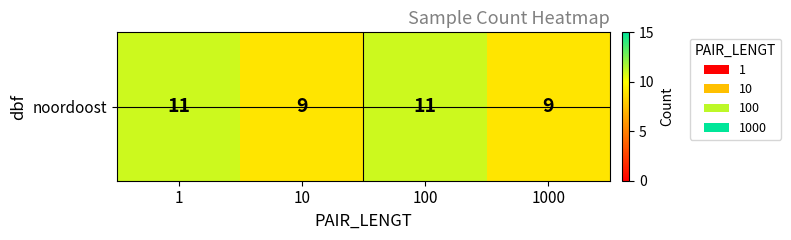

Is it true that the value at 100 is 11?

True